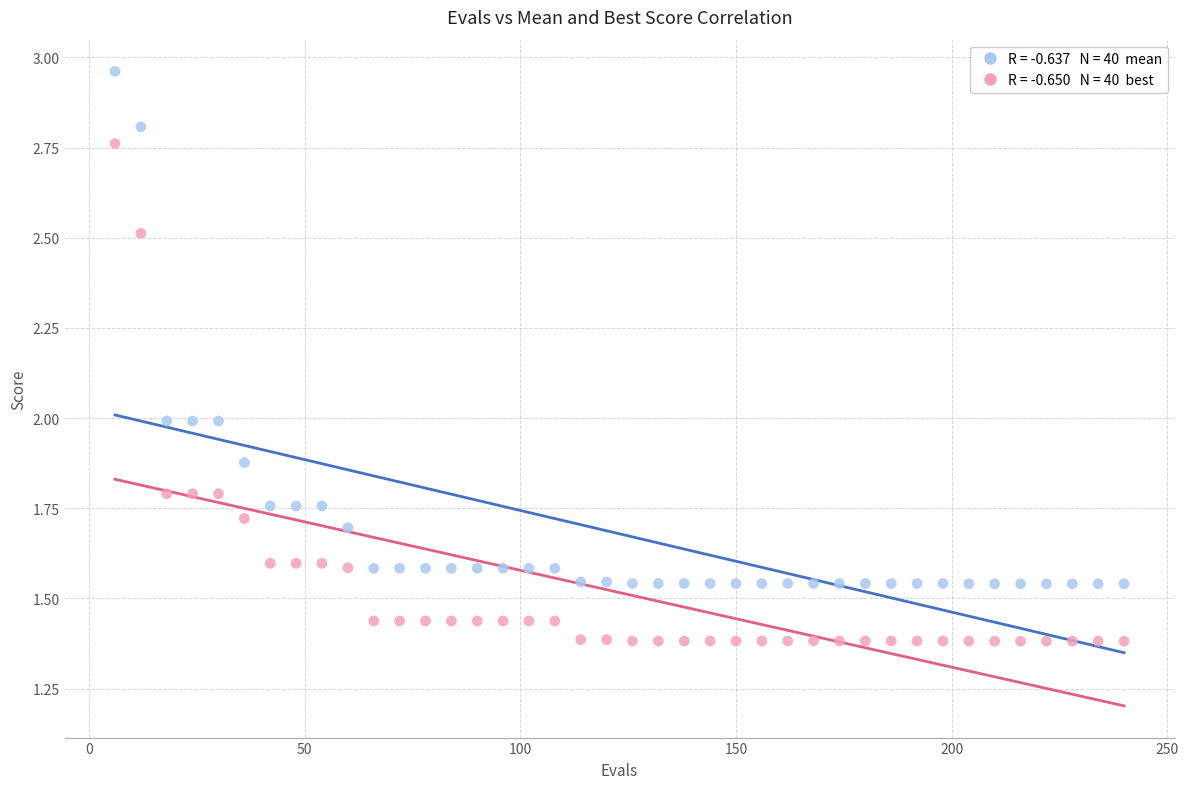

Across all data points, what is the range of X values (max minus min)?

234.0